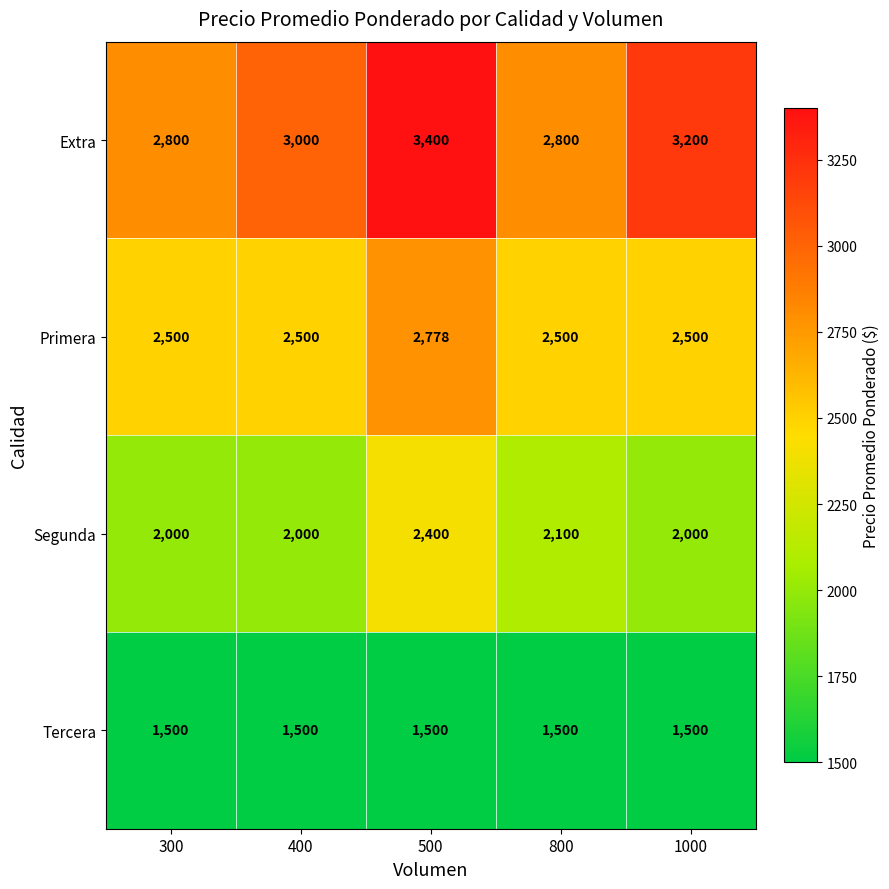

At how many categories does at least one series exceed 3391?

1